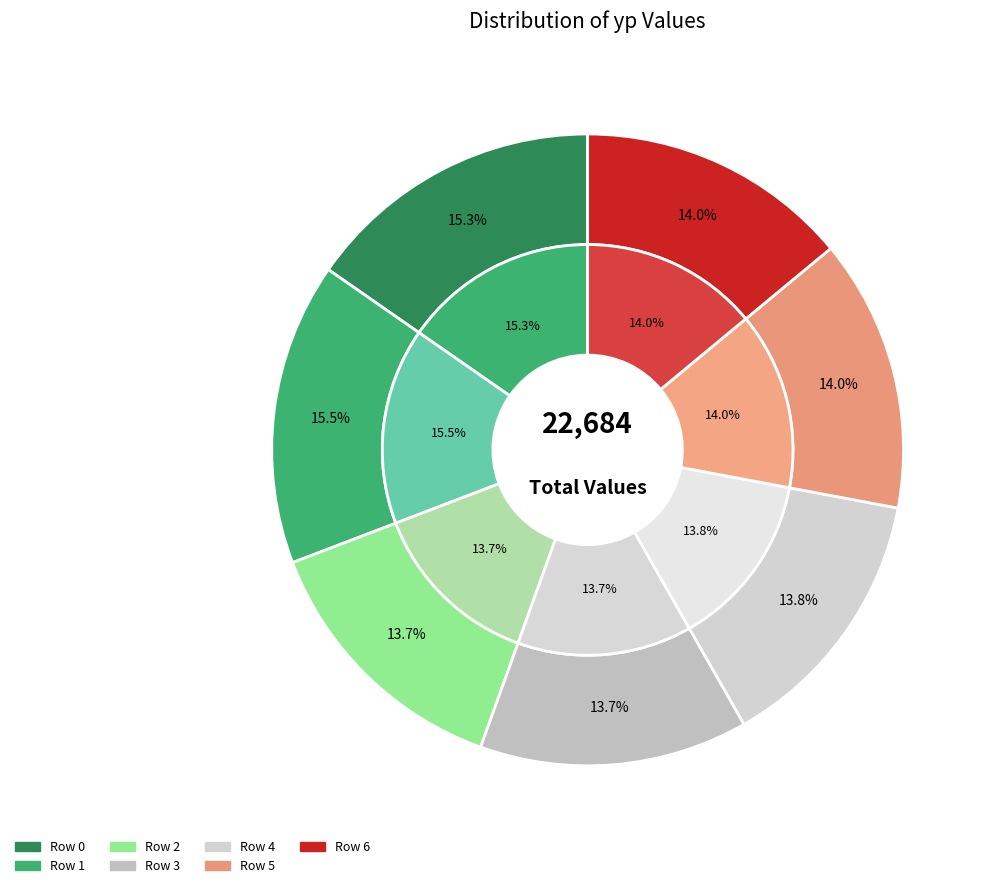

True or false: 6 accounts for 14% of the total.

True